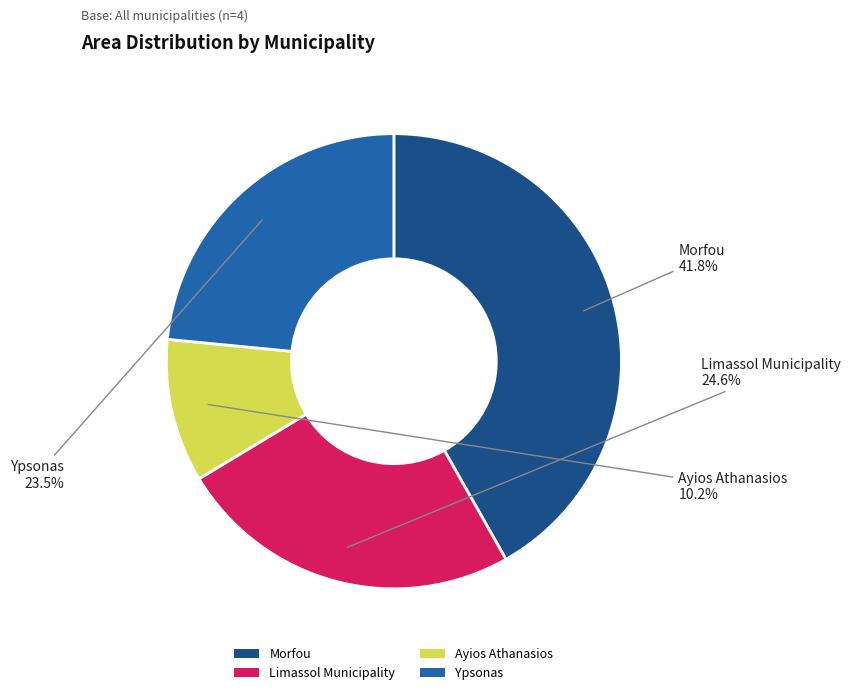

Is there any slice that represents more than half of the pie?

No